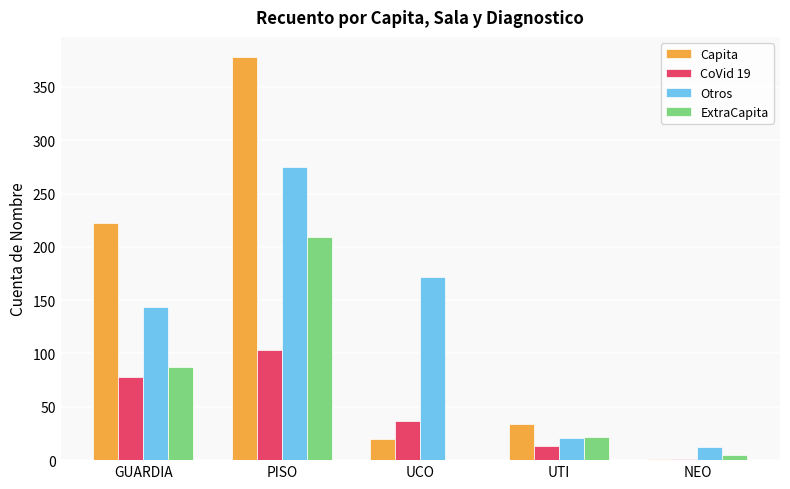

How many groups of bars are there?

5